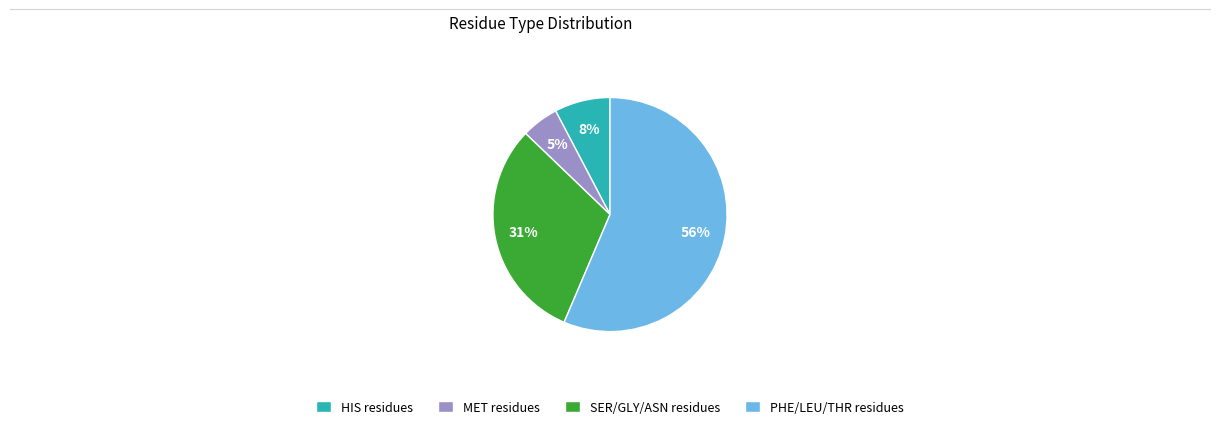

To the nearest percent, what is the average slice percentage?

25%